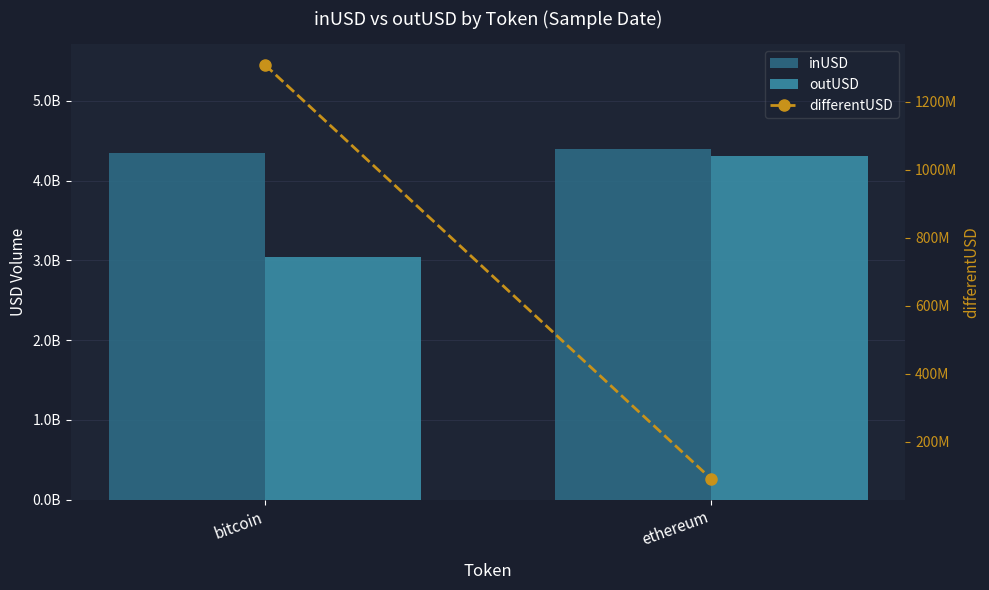

True or false: differentUSD has a value of 1308977626.1 at bitcoin.

True